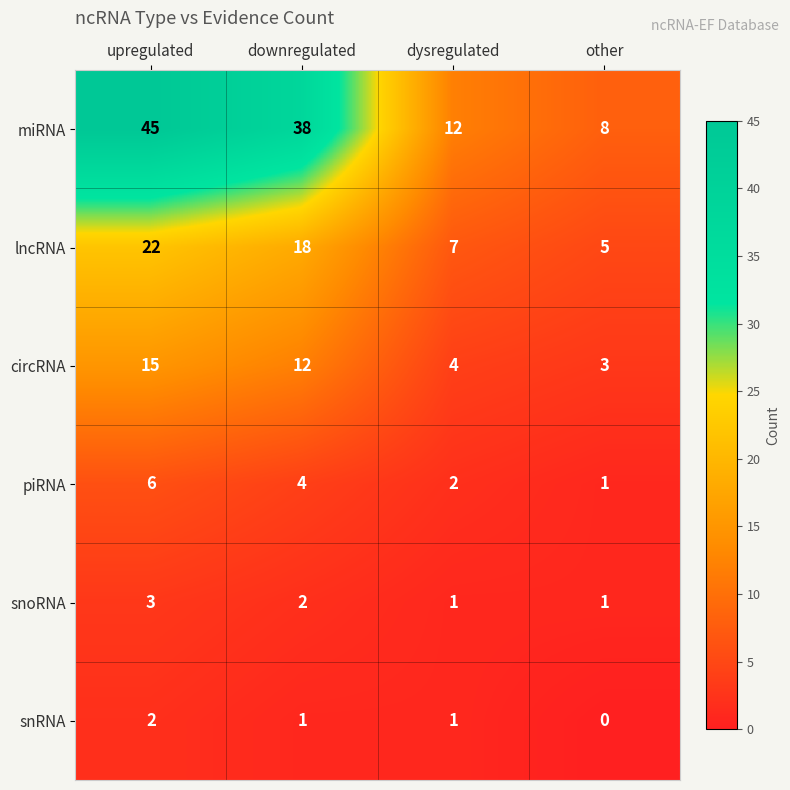

The piRNA series shows 4 at downregulated. True or false?

True